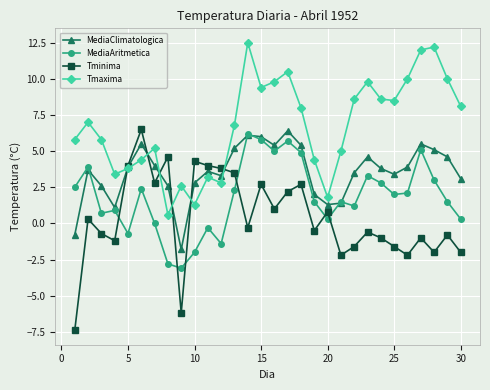

What are all the series names shown in the legend?

MediaClimatologica, MediaAritmetica, Tminima, Tmaxima